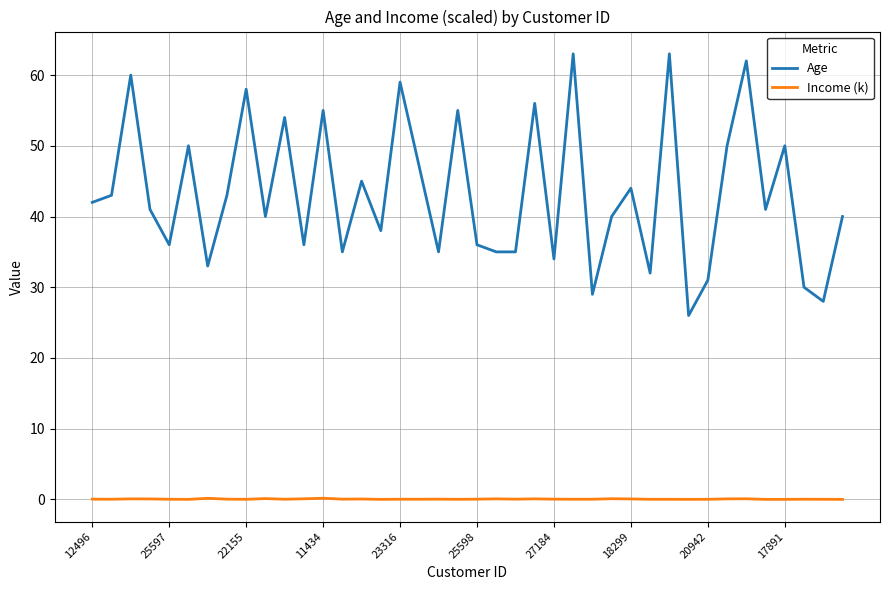

True or false: Age and Income (k) intersect in this chart.

False